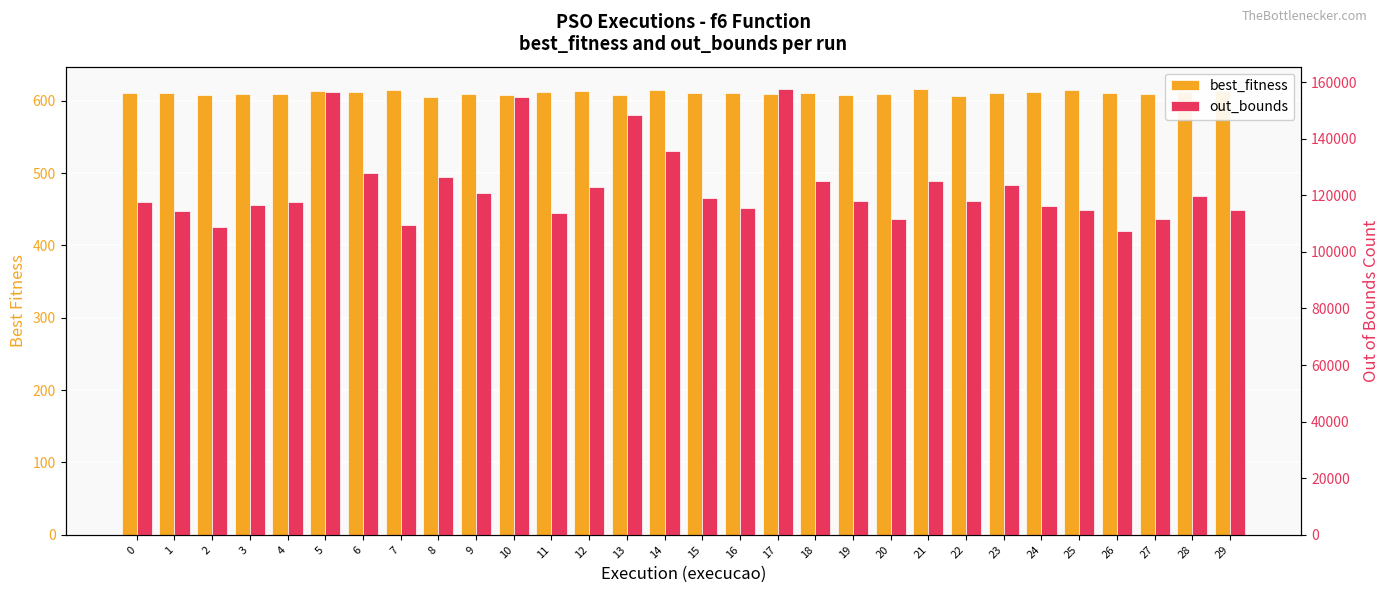

At which label is out_bounds closest to 132460?

14